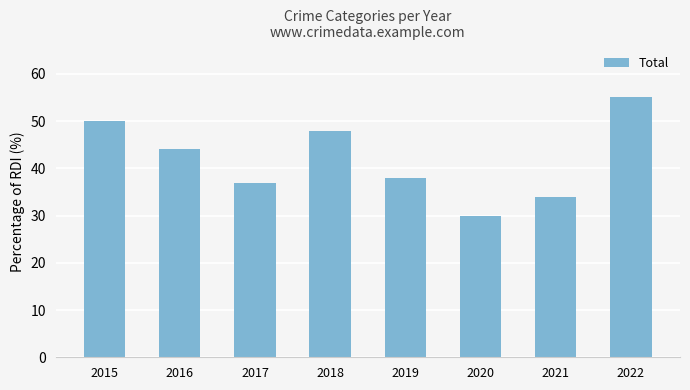

Between 2022 and 2017, which is larger?

2022